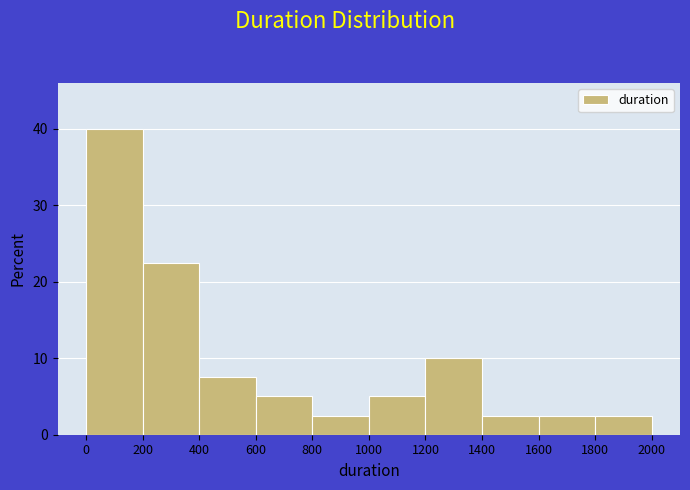

Reading left to right, list every bar in this chart as the range it spans on the x-axis followed by its height. The values are not printed on the chart, so give them approximately, as read against the axis.

0 to 200: 40
200 to 400: 23
400 to 600: 8
600 to 800: 5
800 to 1000: 3
1000 to 1200: 5
1200 to 1400: 10
1400 to 1600: 3
1600 to 1800: 3
1800 to 2000: 3